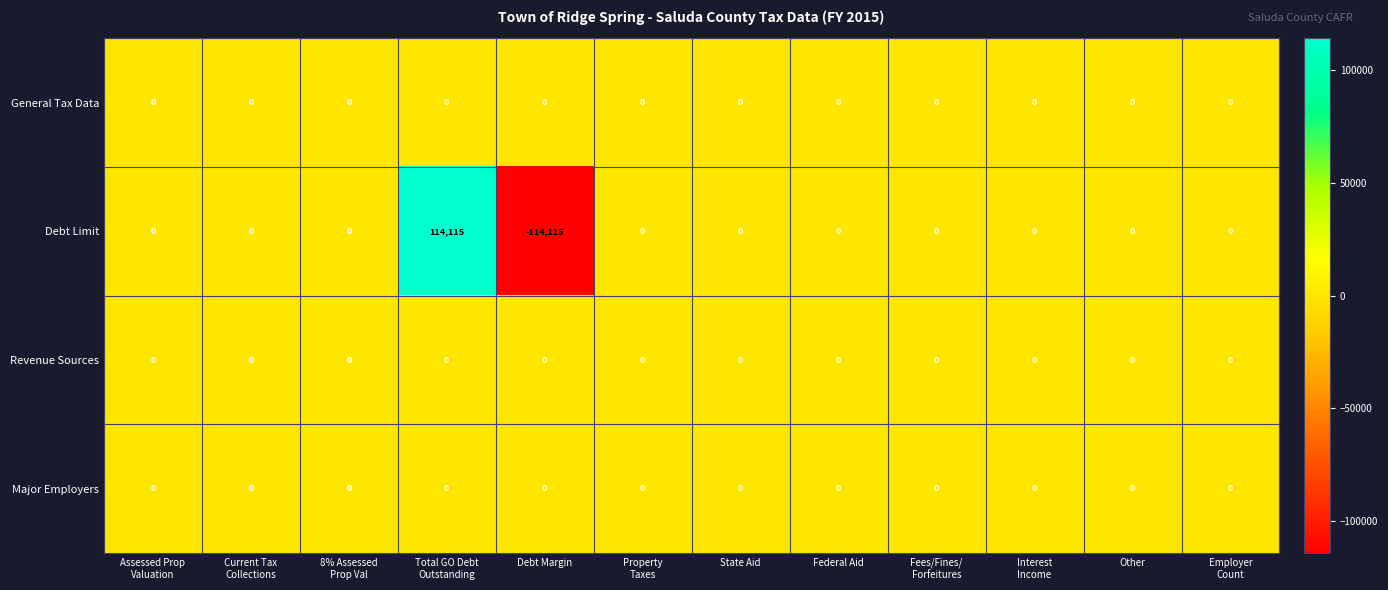

How many categories are shown in the chart?

12